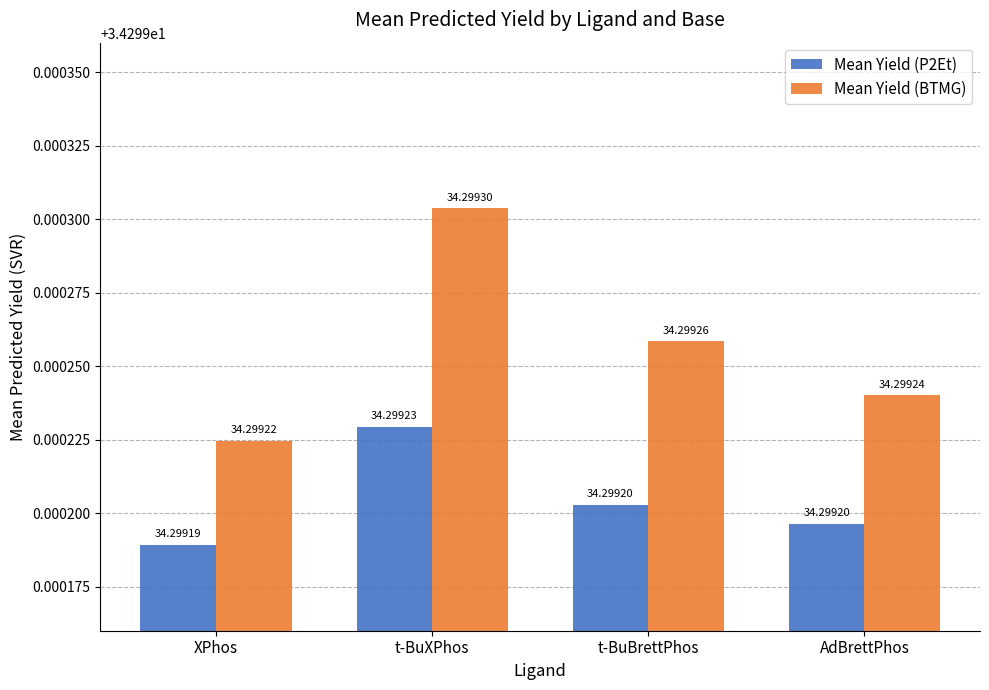

What value does the Mean Yield (P2Et) series have at t-BuBrettPhos?

34.3